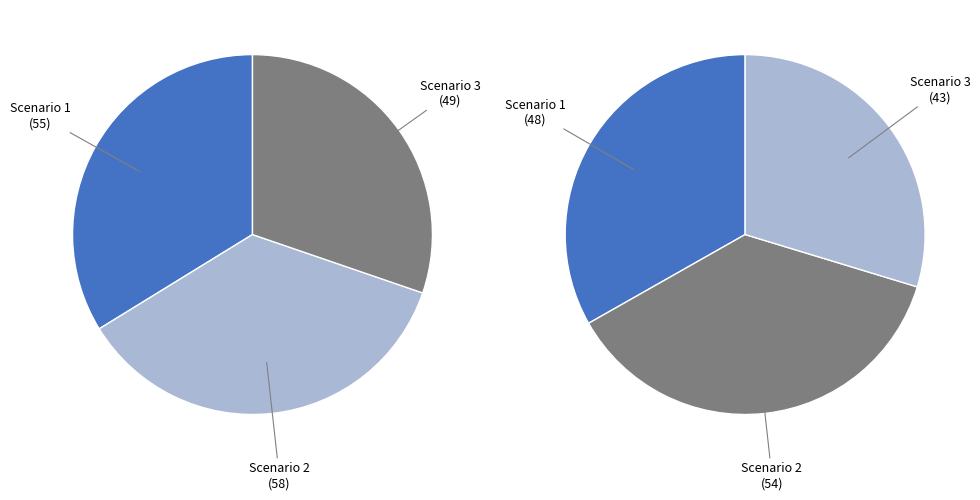

How many slices are in this pie chart?

3